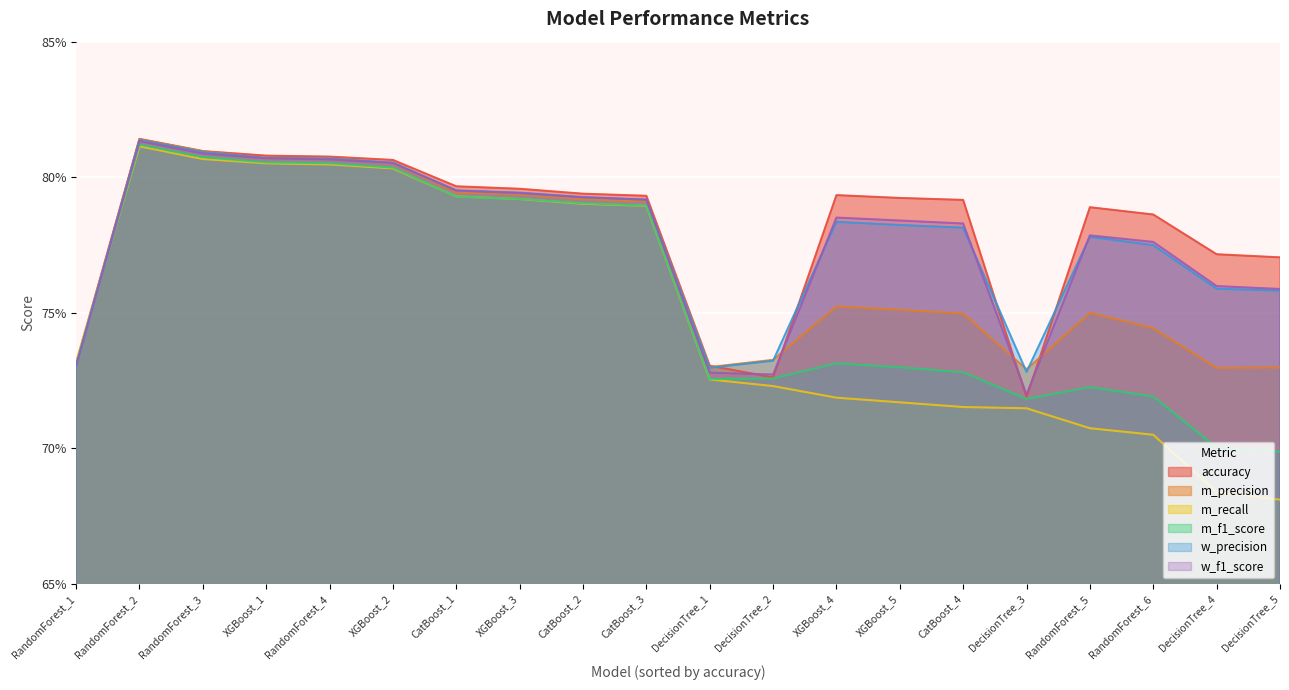

Rank the series at RandomForest_2 from highest to lowest value.

accuracy, m_precision, w_precision, w_f1_score, m_f1_score, m_recall